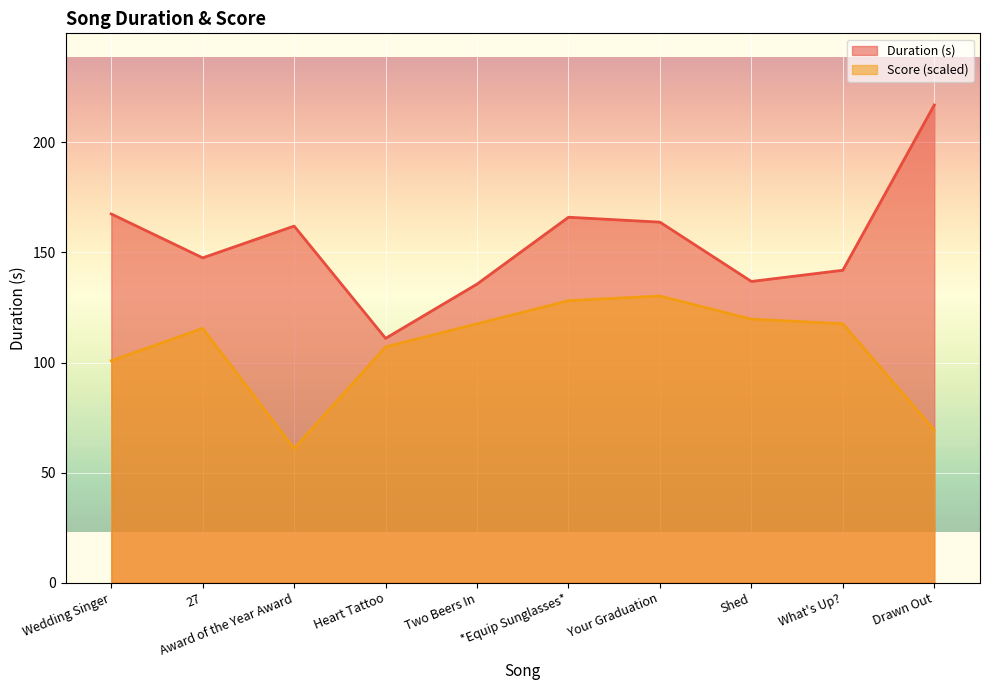

Reading right to left, list all the values displayed in this chart.

Duration (s): 217.0	141.9	136.8	163.8	166.0	135.6	111.0	162.0	147.5	167.5
Score: 69.3	117.6	119.7	130.2	128.1	117.6	107.1	60.9	115.5	100.8